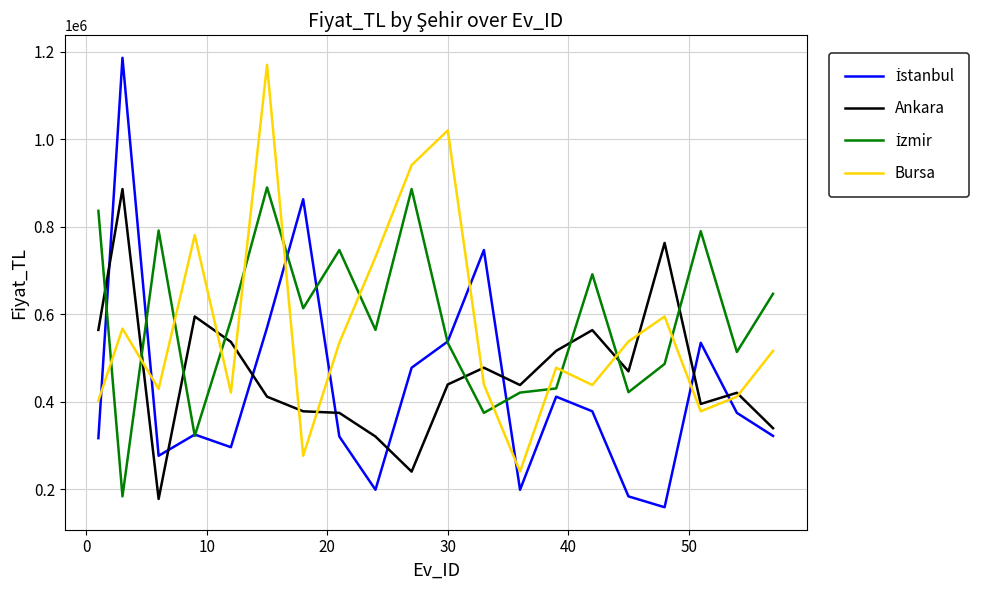

What is the maximum value shown in the chart?

1186524.2